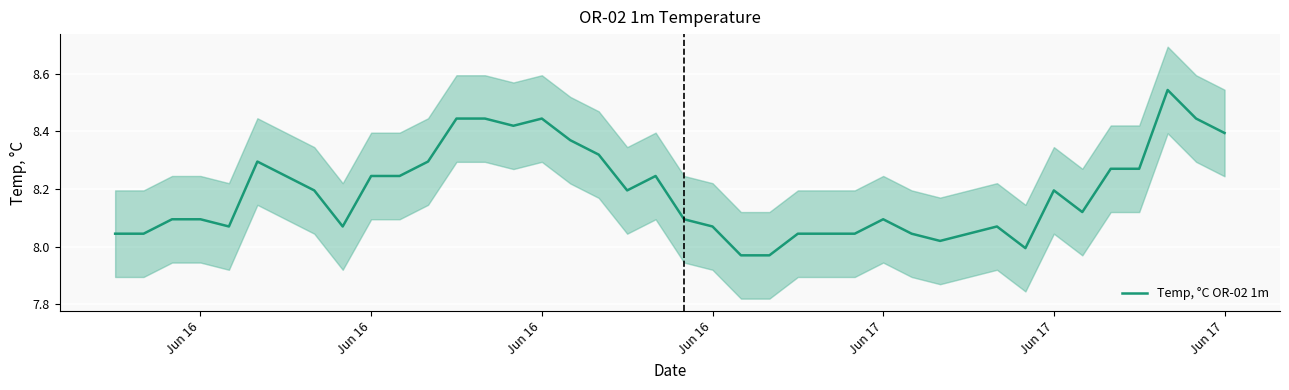

Count the number of data series in this chart.

1